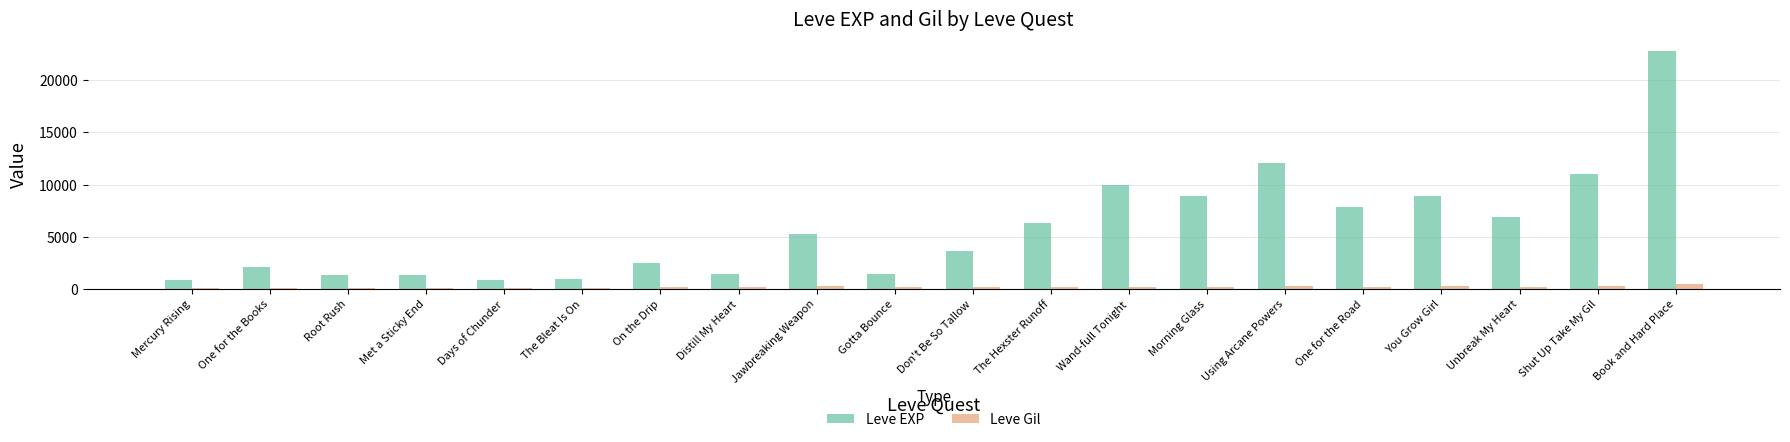

At Shut Up Take My Gil, list the series in order from largest to smallest.

Leve EXP, Leve Gil